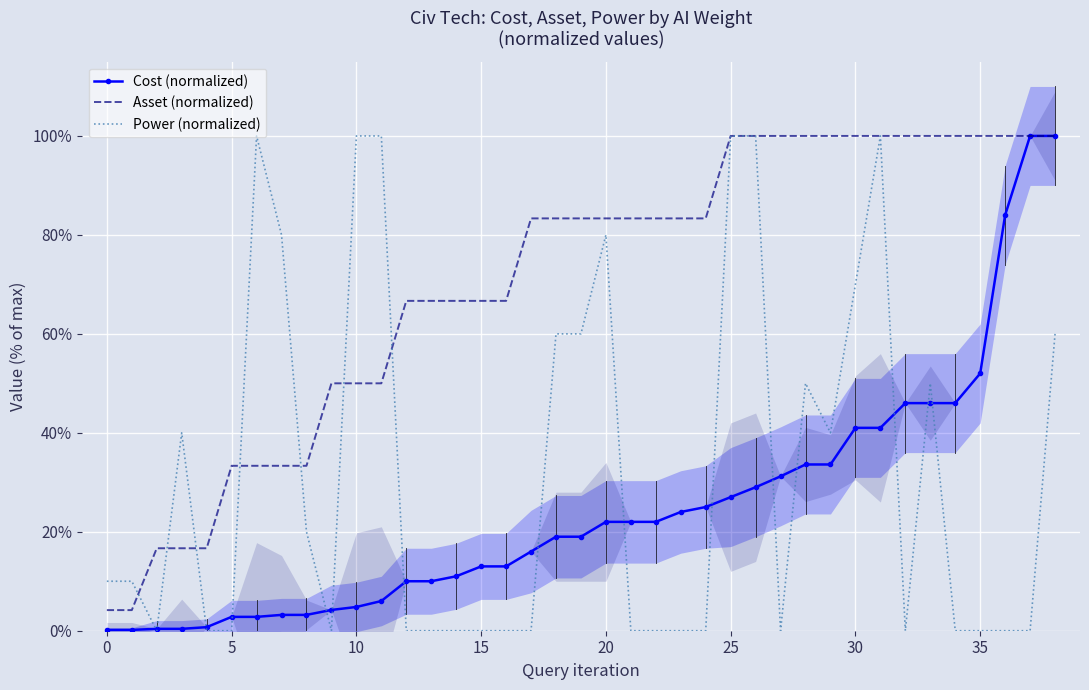

What is the lowest value of the Asset (normalized) series?

4.2